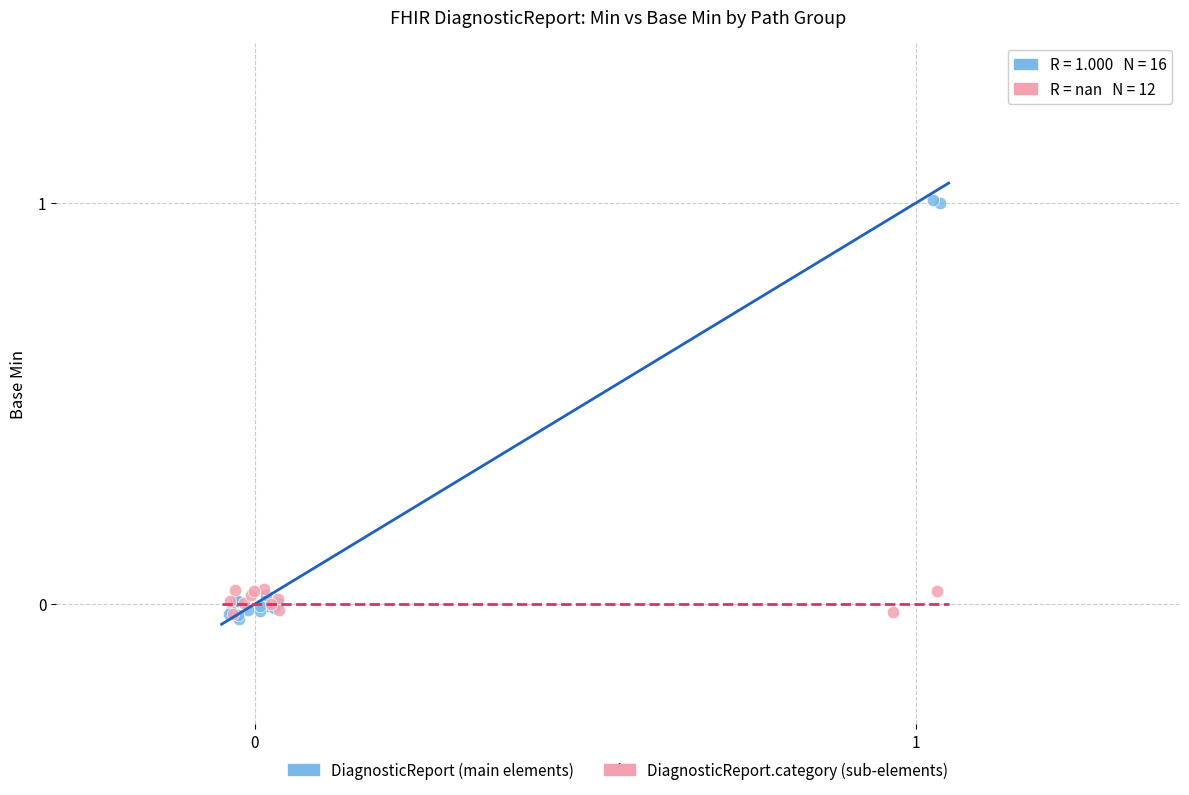

Which series contains the highest Y value?

DiagnosticReport (main elements)